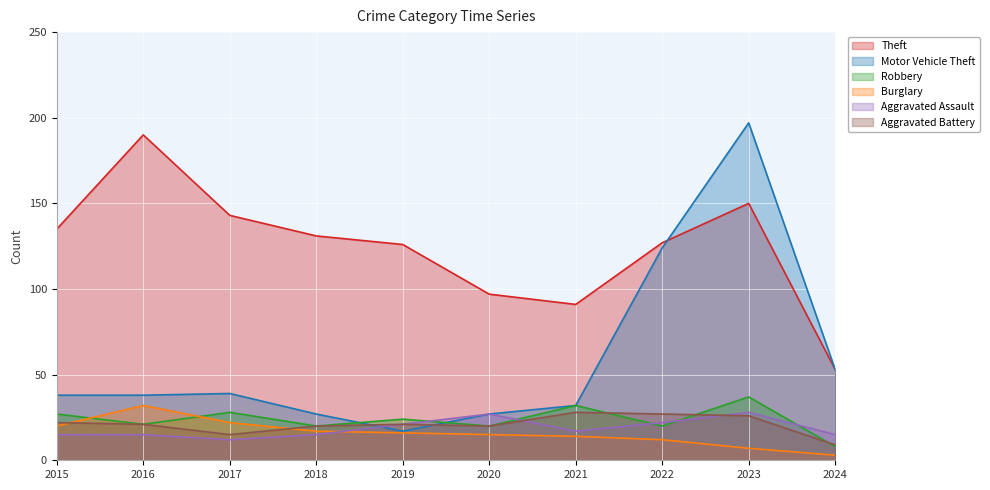

Where does the Aggravated Assault series first go above 17?

2019